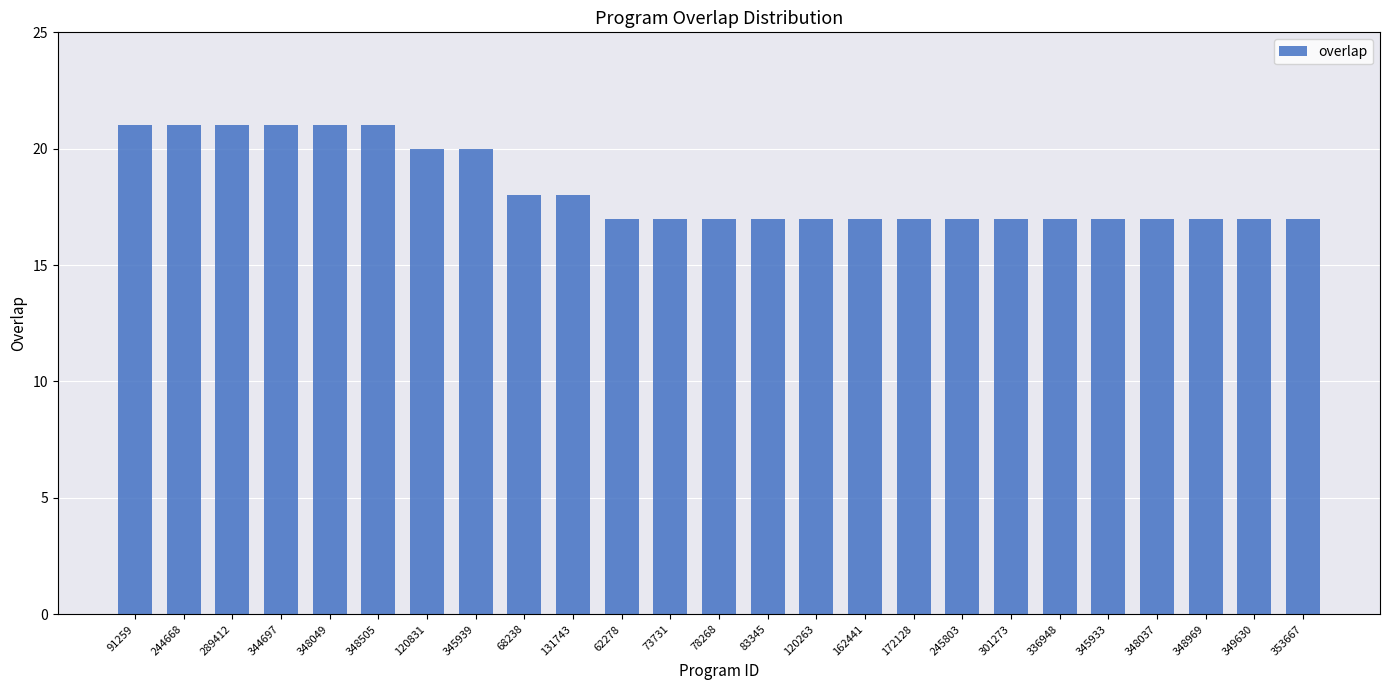

Count the number of categories in the chart.

25